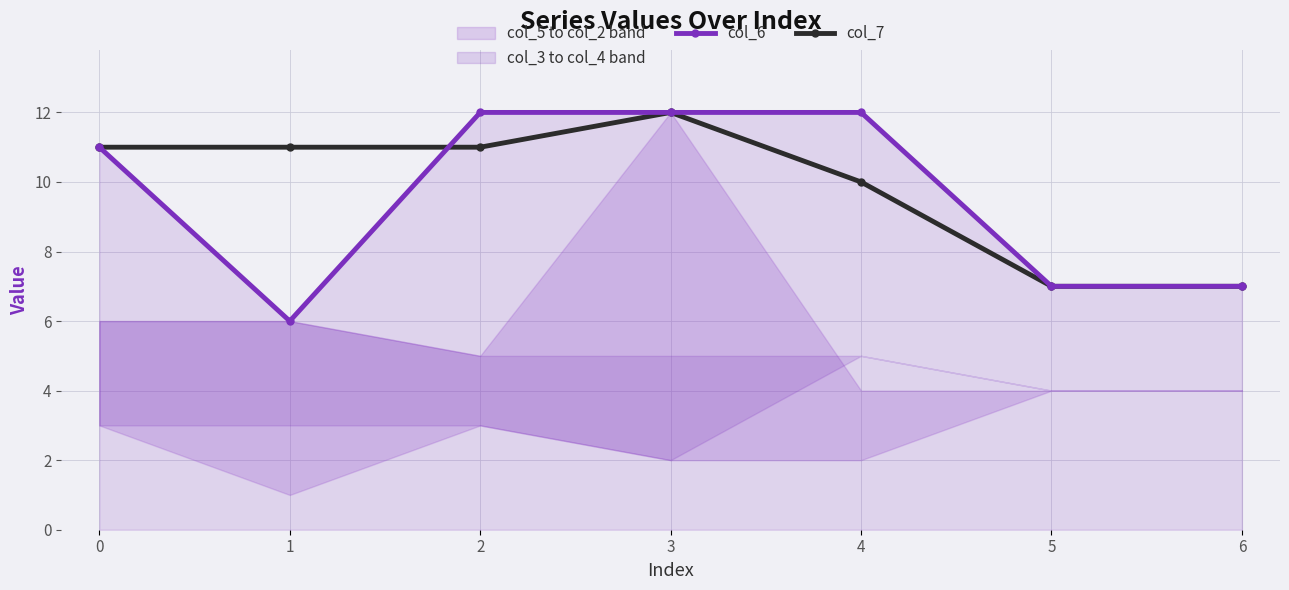

How many lines are shown in the chart?

2